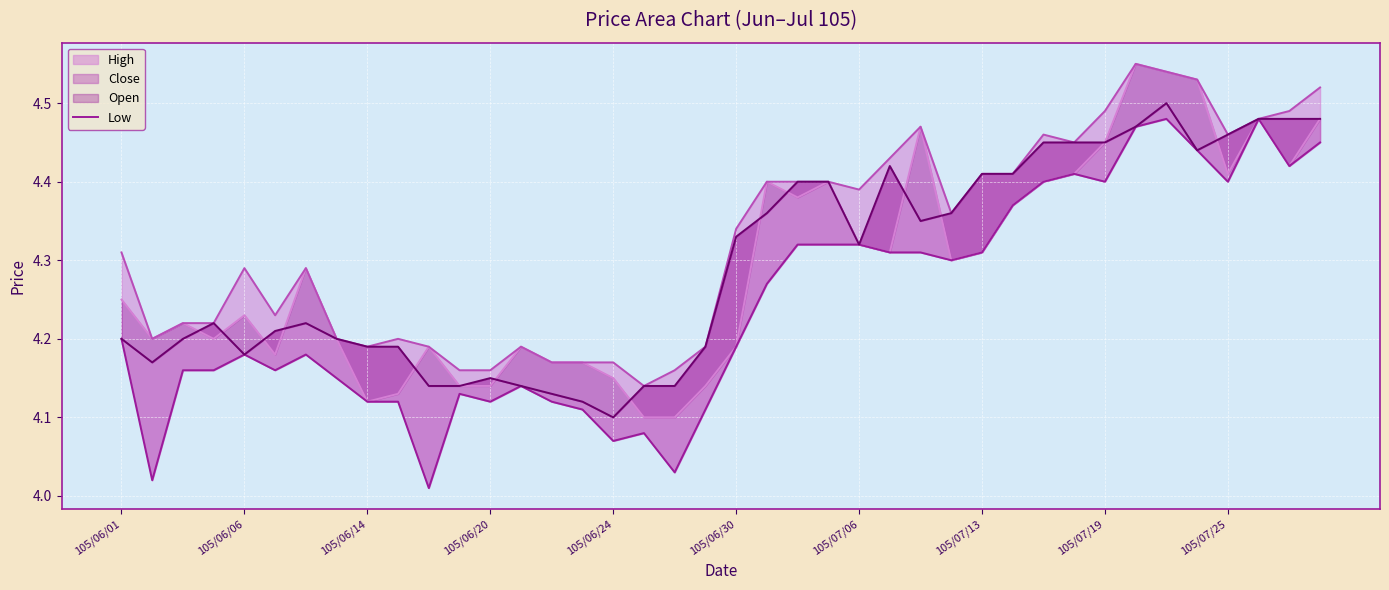

Which series has the largest range (max minus min)?

Low